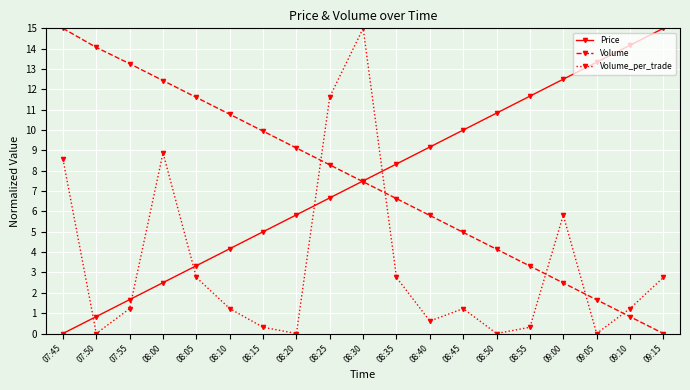

Is it true that Price equals 12.3 at 08:35?

False